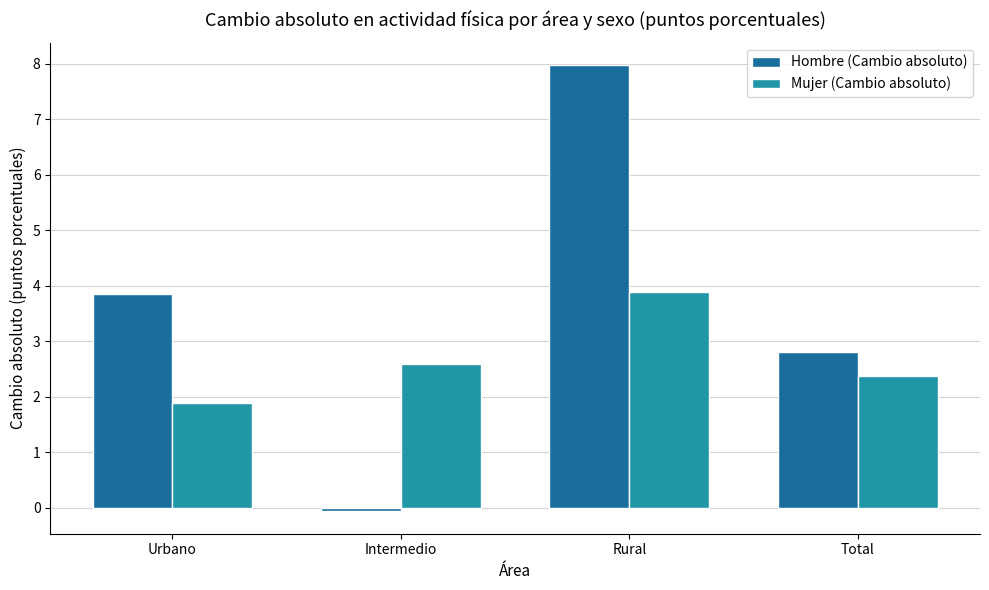

What is the total value across all series at Intermedio?

2.5